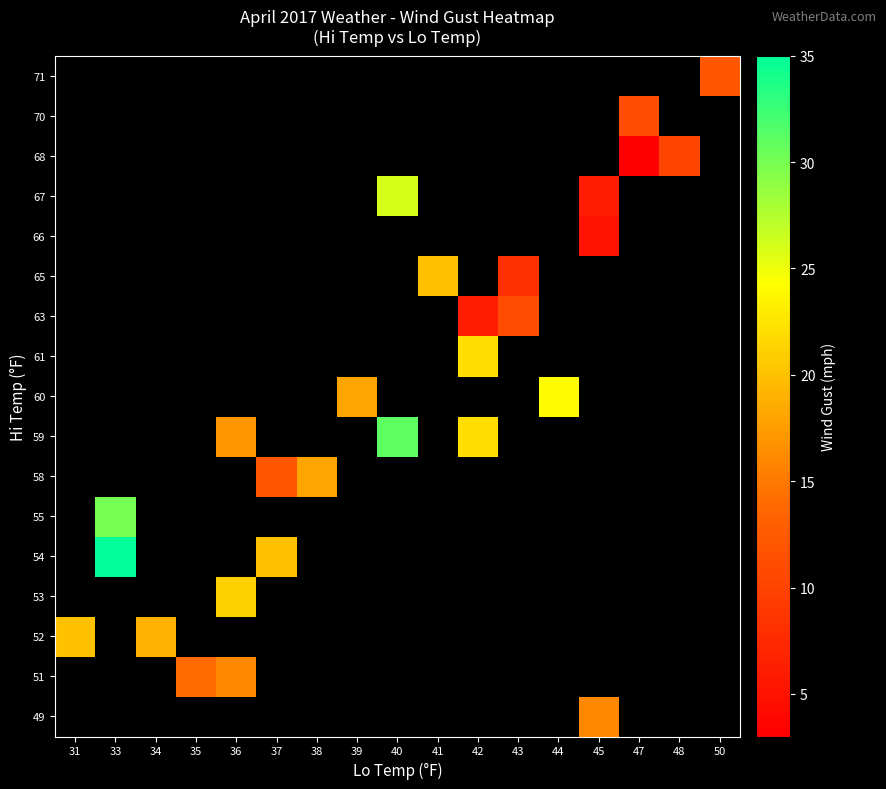

At which category does the chart reach its minimum across all series?

47